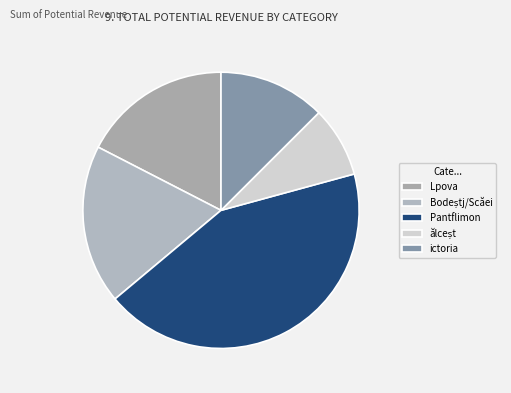

To the nearest percent, what is the difference between the largest and smallest slice percentages?

35%